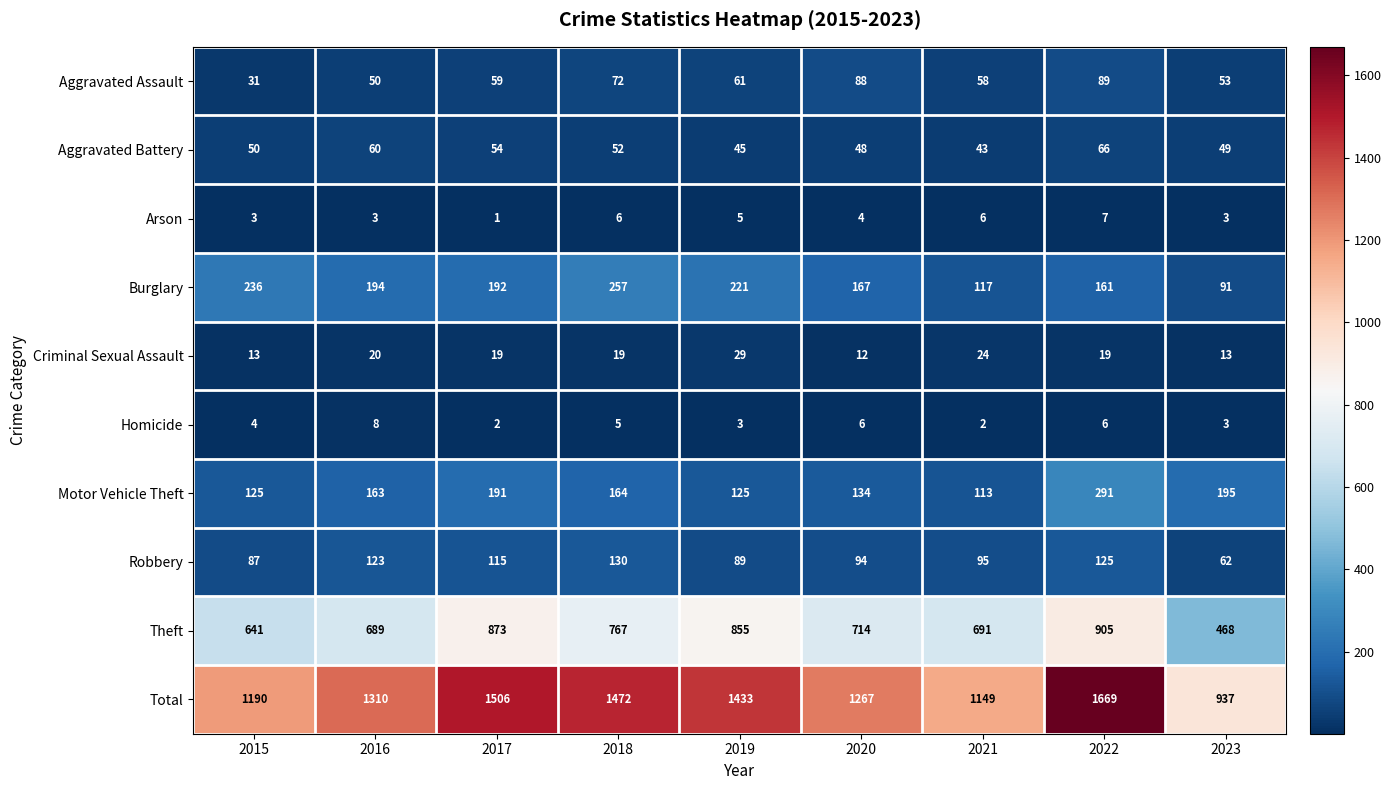

What is the difference between the highest and lowest values at 2022?

1663